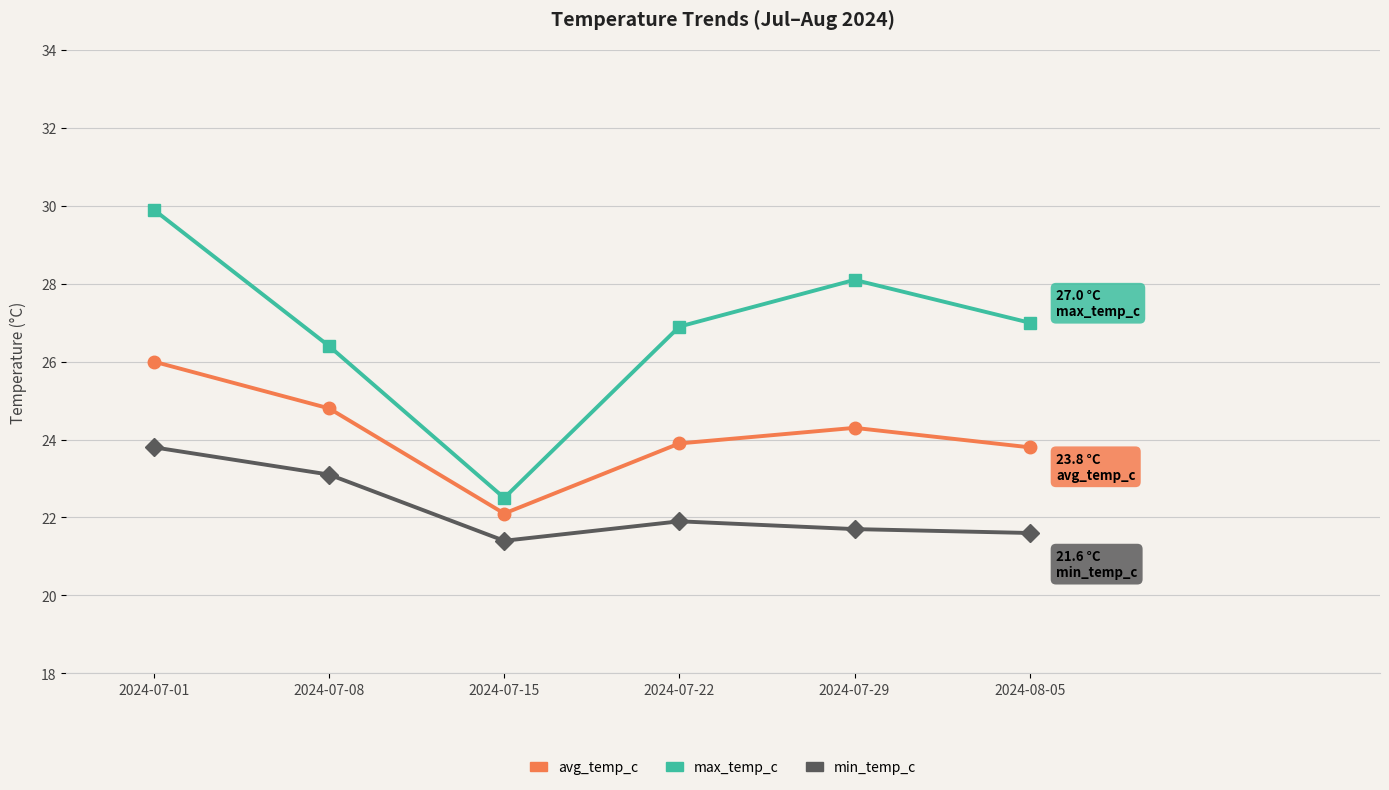

How many interior local peaks does the avg_temp_c series have?

1